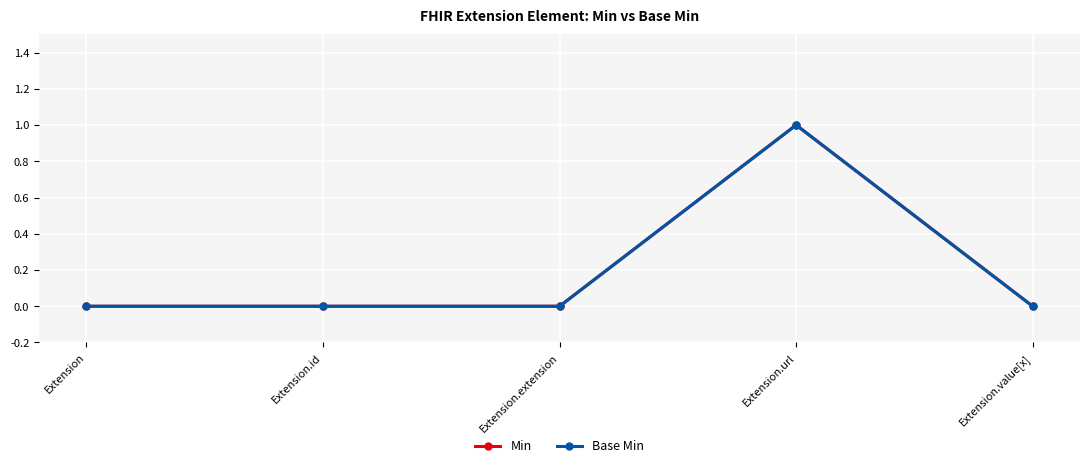

True or false: Min and Base Min intersect in this chart.

False